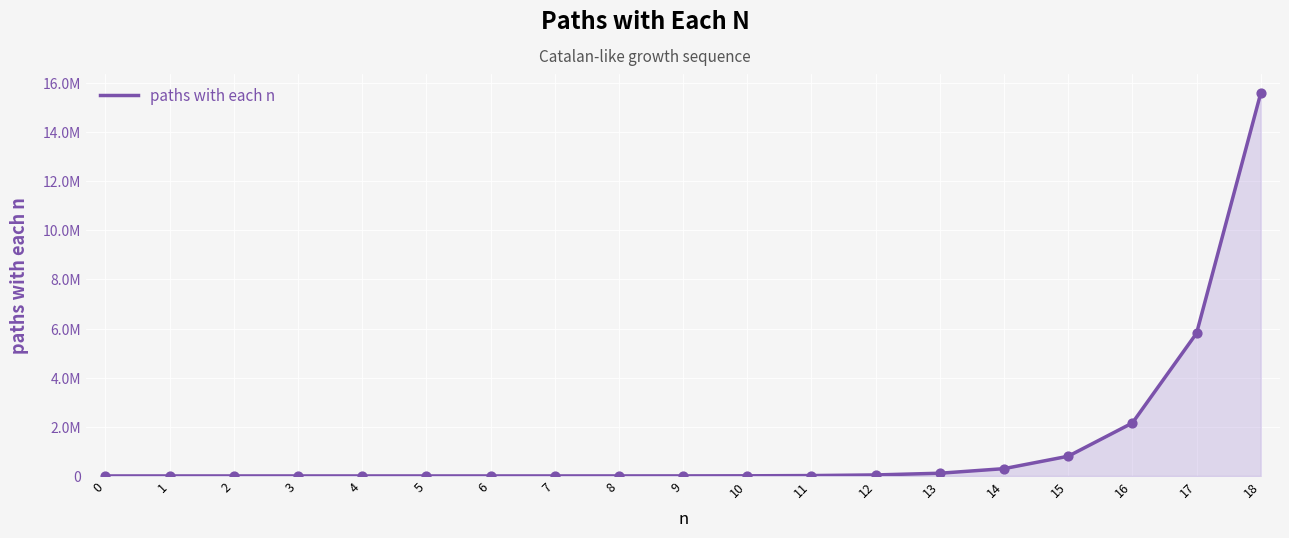

Between 6 and 16, which is larger?

16